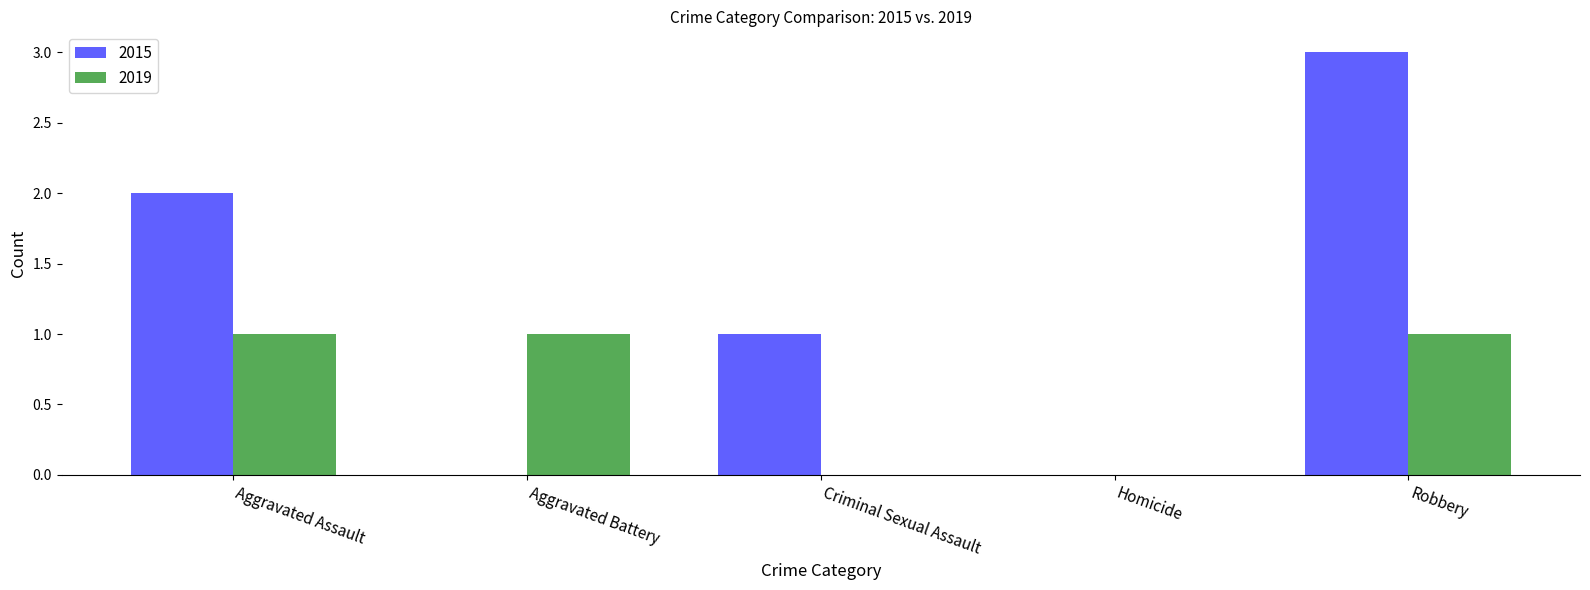

At which category is the sum across all series the highest?

Robbery